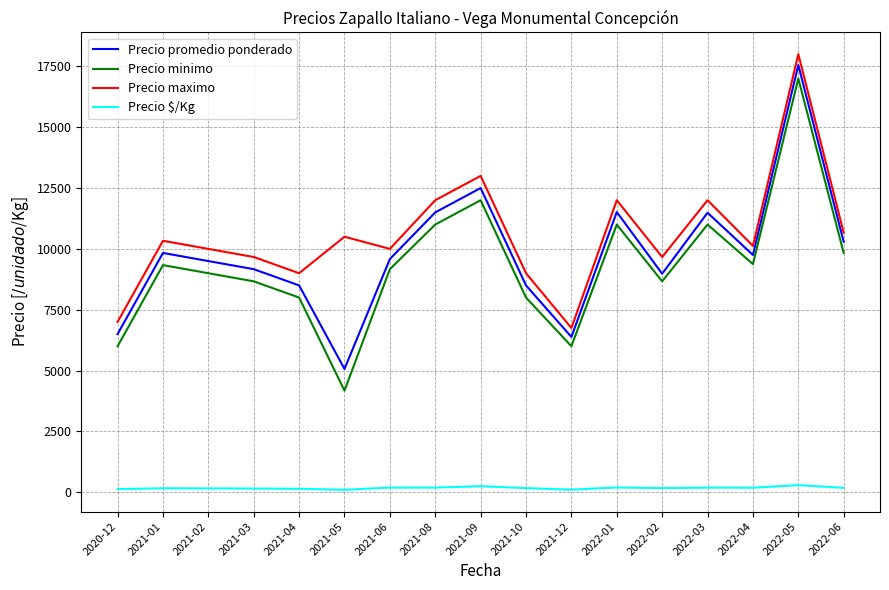

What is the total value across all series at 2021-10?

25670.0